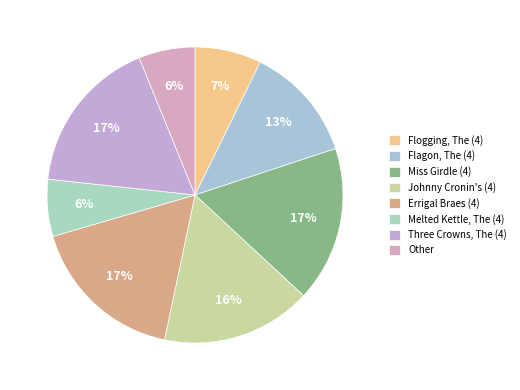

How many slices are in this pie chart?

8